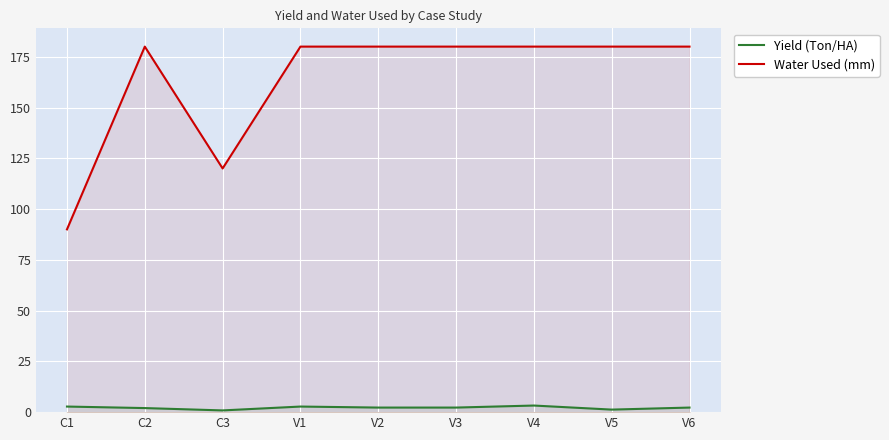

At which label does Yield (Ton/HA) first exceed 2?

C1